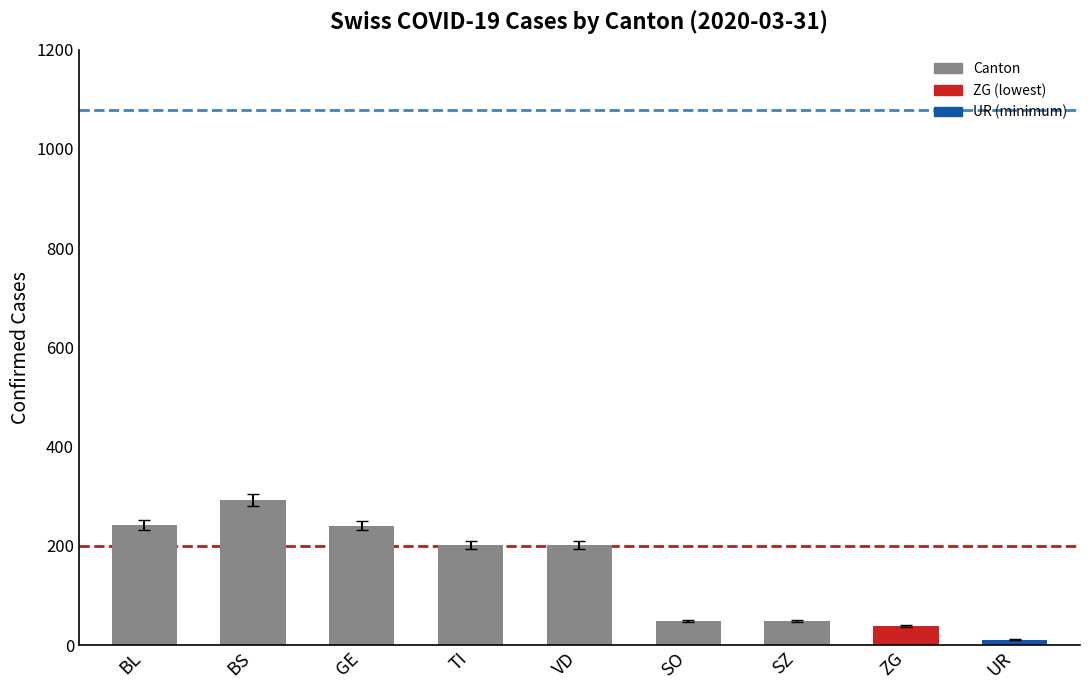

How many data points does each series have?

9